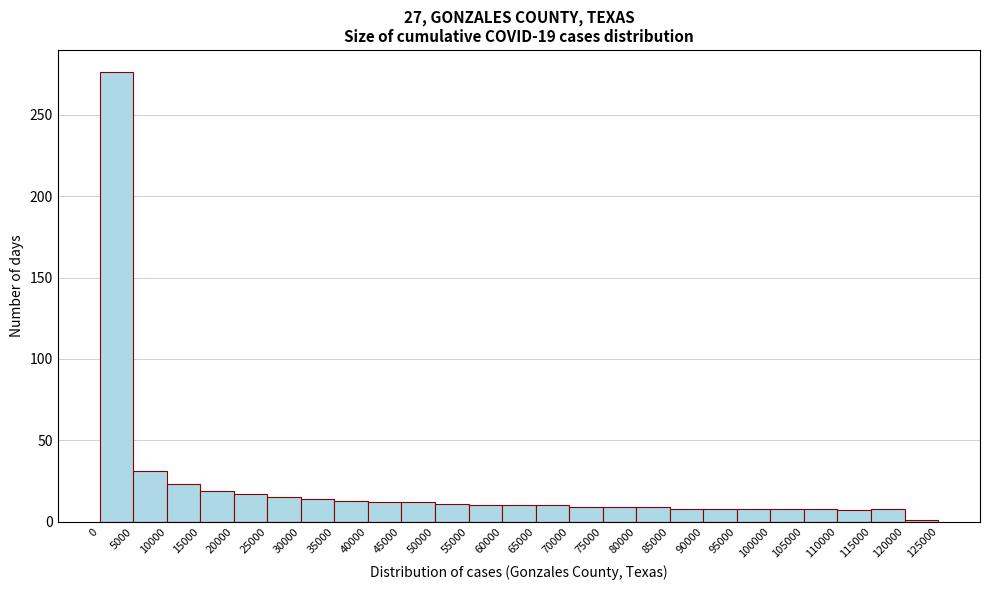

Over which range of the x-axis is the bar tallest?

0 to 5000